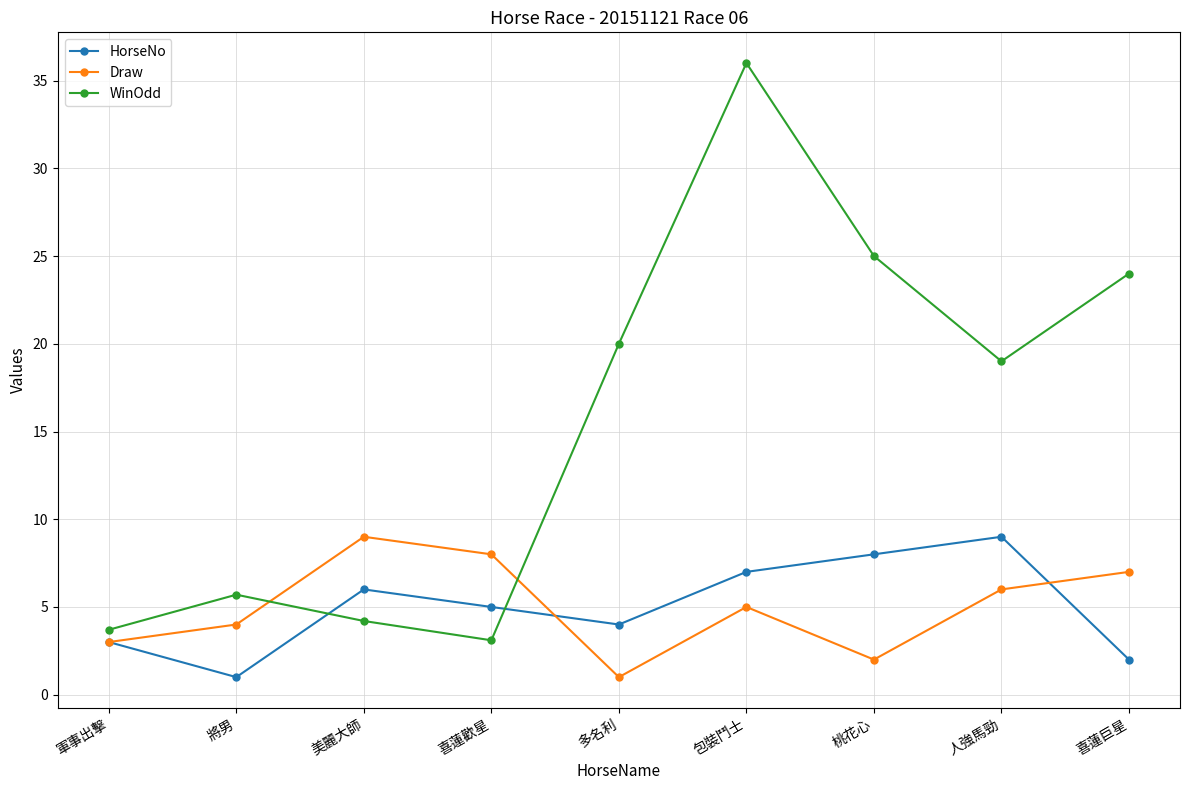

Which series ends up on top after the final intersection of Draw and WinOdd?

WinOdd